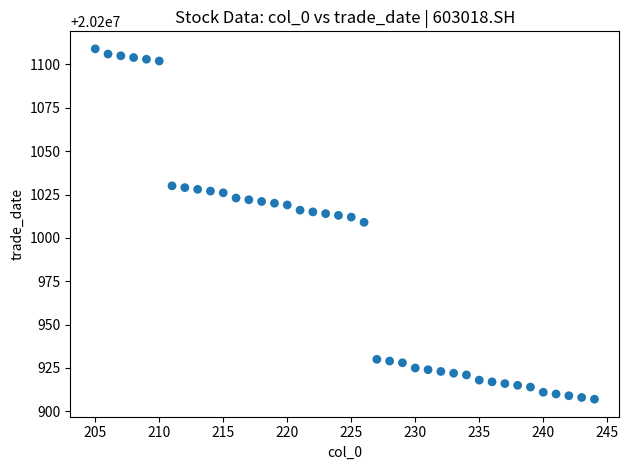

What is the range of X values (max minus min)?

39